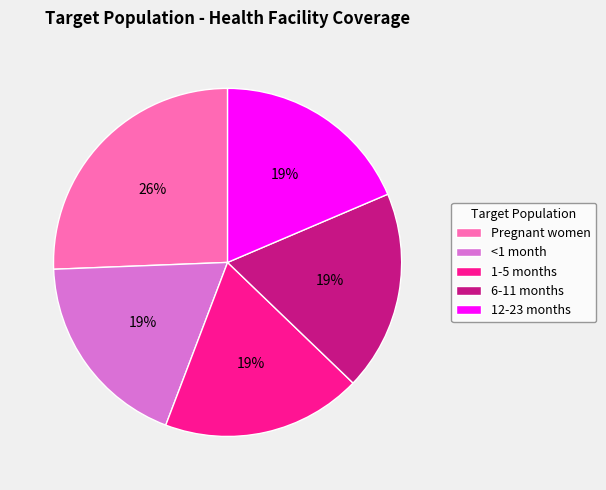

Which category has the biggest portion of the pie?

Pregnant women